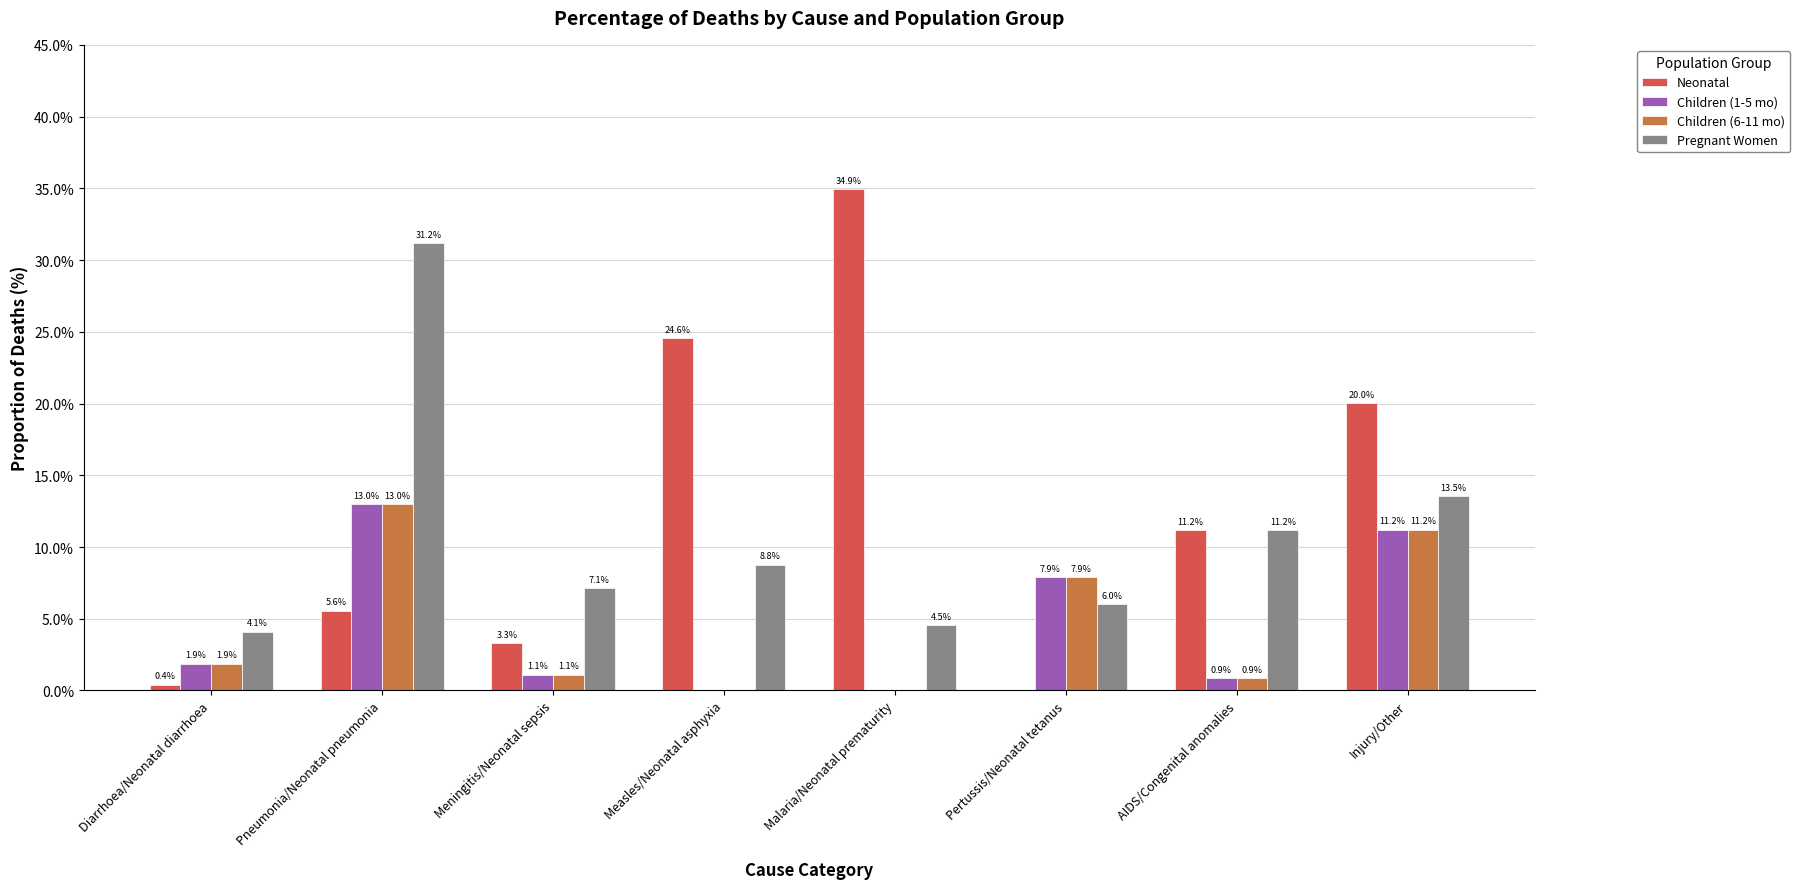

What is the maximum value for Pregnant Women?

31.2